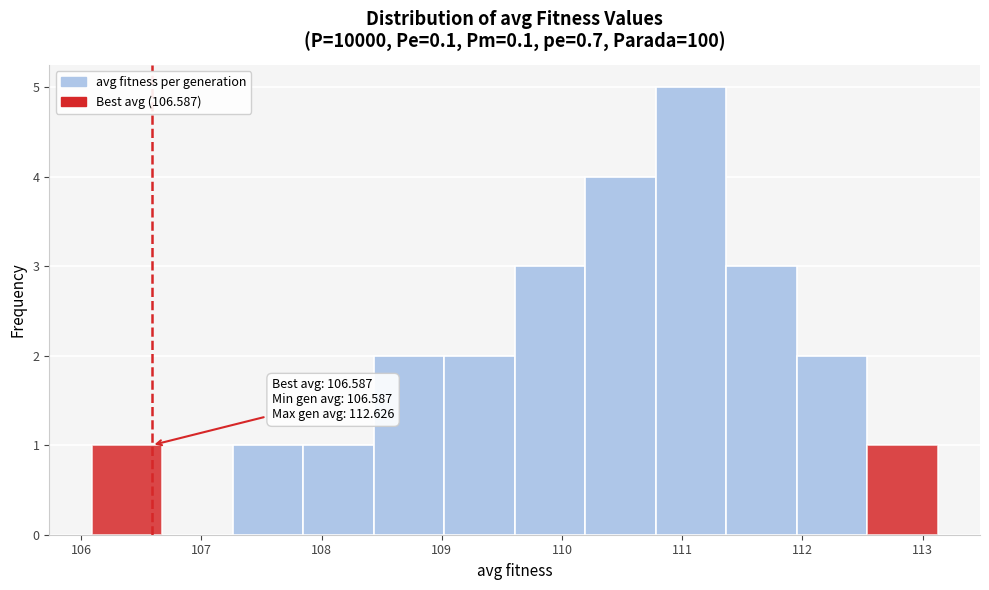

Over which range of the x-axis is the bar tallest?

110.8 to 111.4